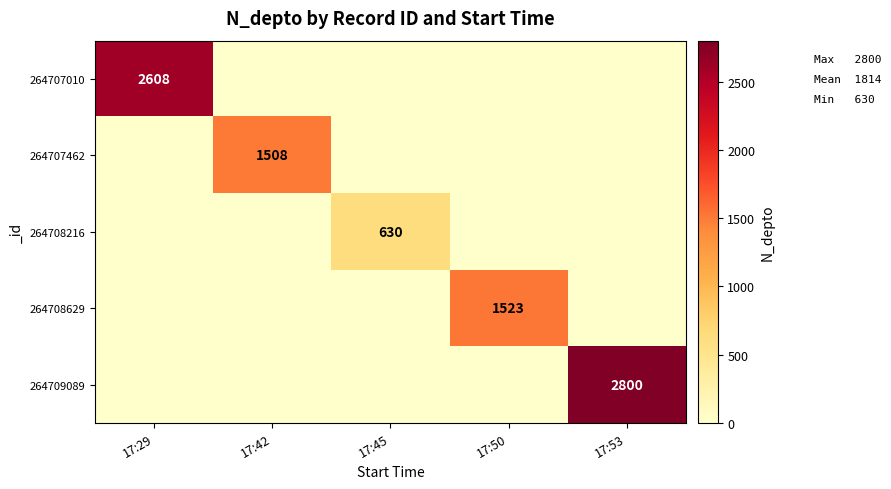

Which has a higher value, 17:42 or 17:29?

17:29